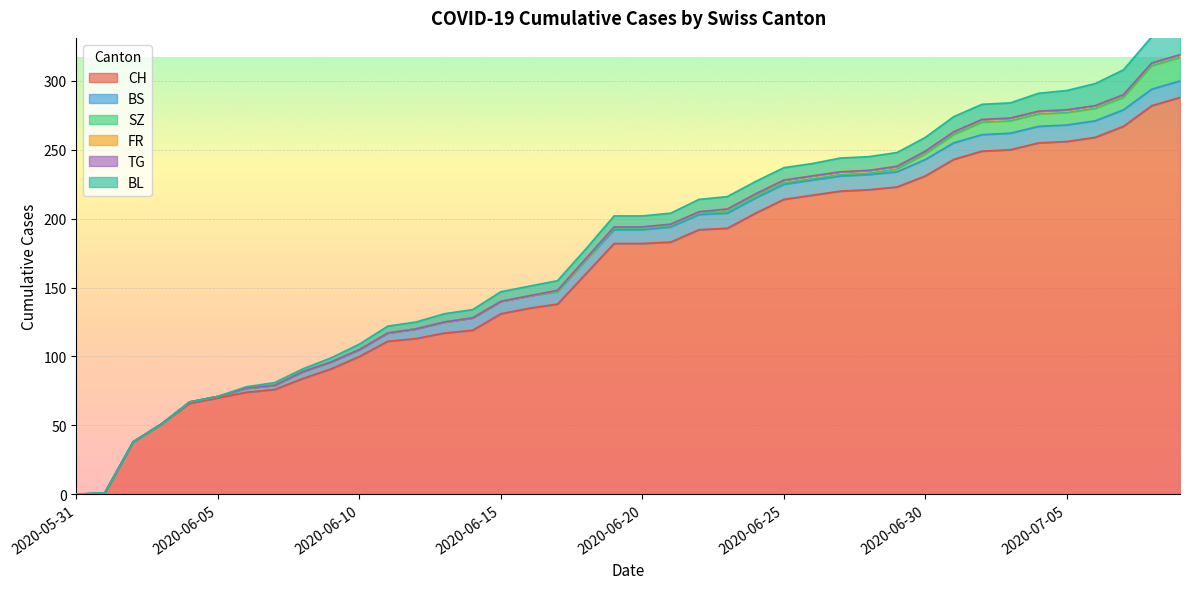

Reading right to left, extract all data points from this chart.

CH: 288	282	267	259	256	255	250	249	243	231	223	221	220	217	214	204	193	192	183	182	182	160	138	135	131	119	117	113	111	100	91	84	76	74	70	66	51	38	1	0
BS: 12	12	12	12	12	12	12	12	12	12	11	11	11	11	11	11	11	11	11	10	10	10	9	9	9	9	8	7	6	5	5	5	3	3	1	1	0	0	0	0
SZ: 17	17	9	9	9	9	9	9	6	4	2	1	1	1	1	1	1	1	1	1	1	0	0	0	0	0	0	0	0	0	0	0	0	0	0	0	0	0	0	0
FR: 2	2	2	2	2	2	2	2	2	2	2	2	2	2	2	2	2	1	1	1	1	1	1	0	0	0	0	0	0	0	0	0	0	0	0	0	0	0	0	0
TG: 0	0	0	0	0	0	0	0	0	0	0	0	0	0	0	0	0	0	0	0	0	0	0	0	0	0	0	0	0	0	0	0	0	0	0	0	0	0	0	0
BL: 20	19	18	16	14	13	11	11	11	10	10	10	10	9	9	9	9	9	8	8	8	7	7	7	7	6	6	5	5	4	3	2	2	1	0	0	0	0	0	0